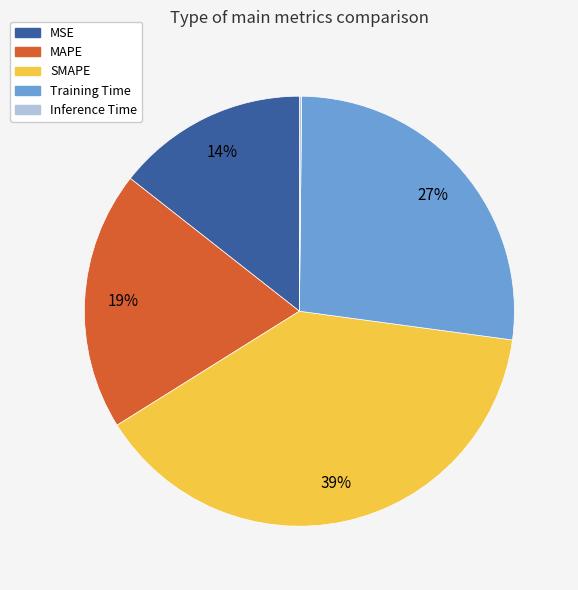

Is there a majority slice in this chart?

No